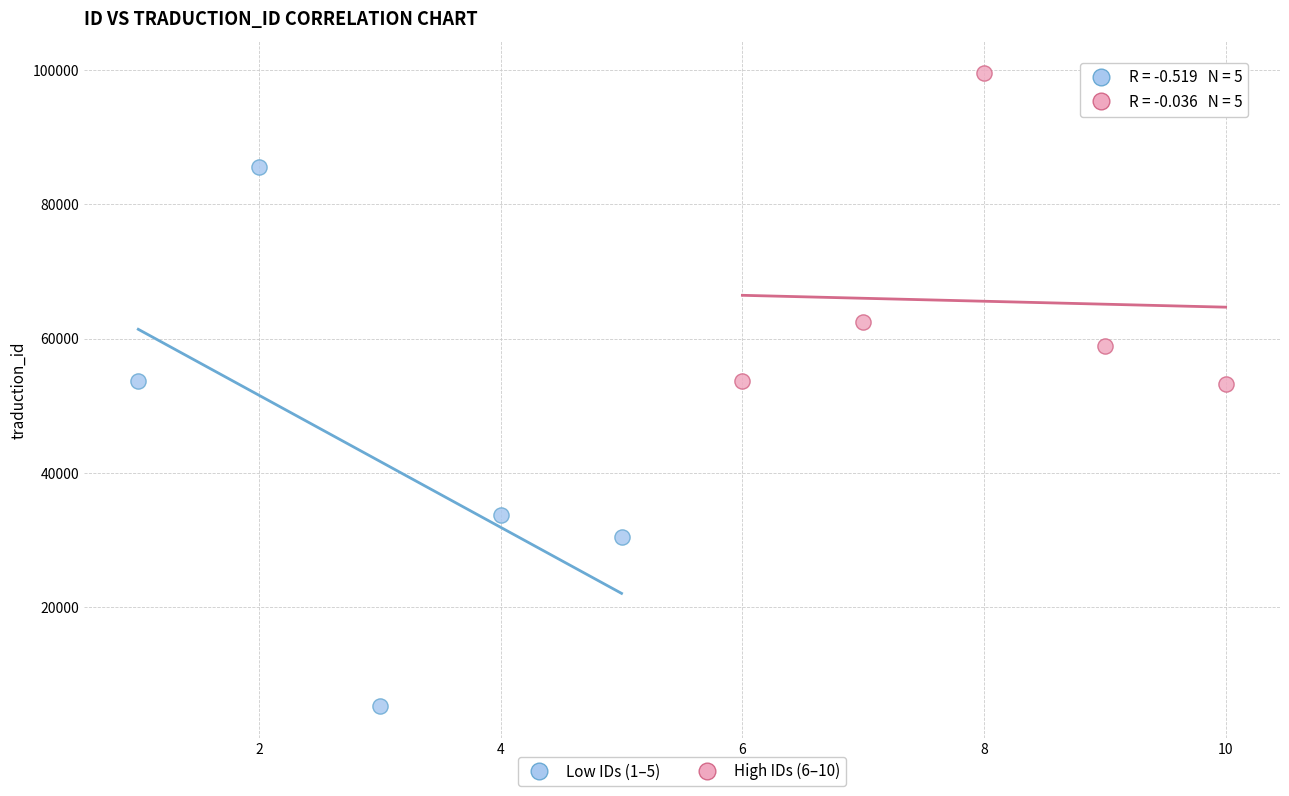

Which series contains the highest Y value?

High IDs (6–10)